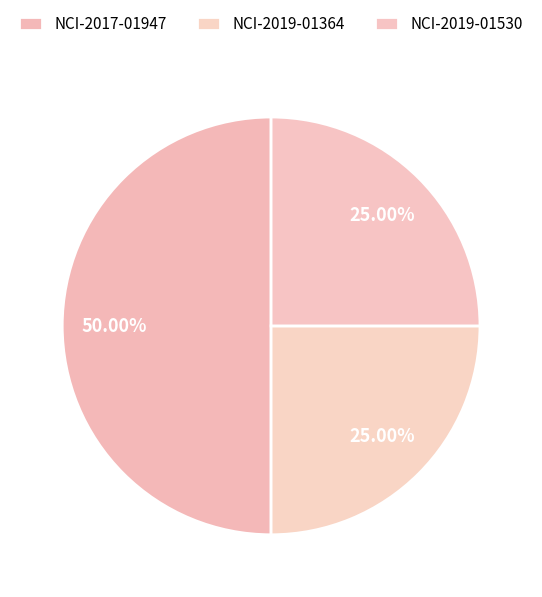

Rank the categories by value from lowest to highest.

NCI-2019-01364, NCI-2019-01530, NCI-2017-01947